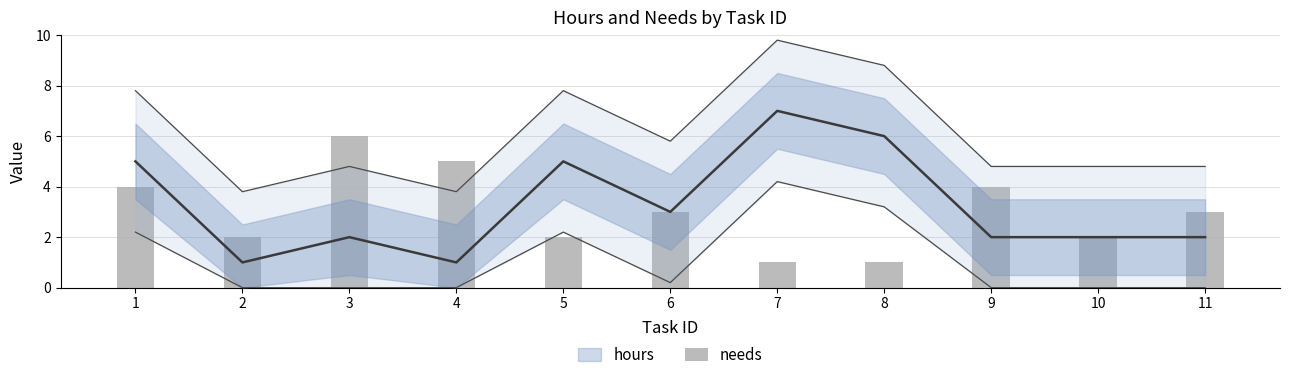

What is the value of the 9th bar from the left?

4